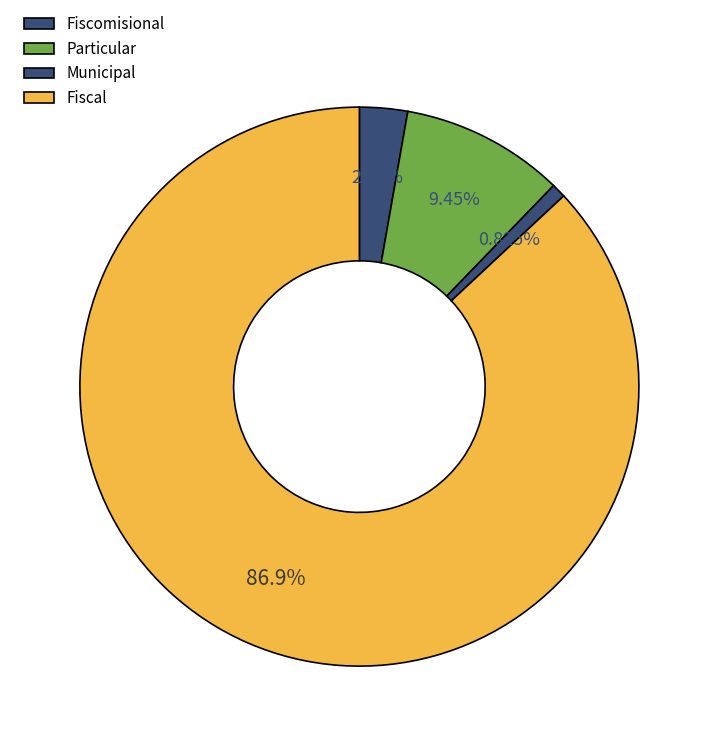

To the nearest percent, what is the combined percentage of Municipal and Fiscal?

88%